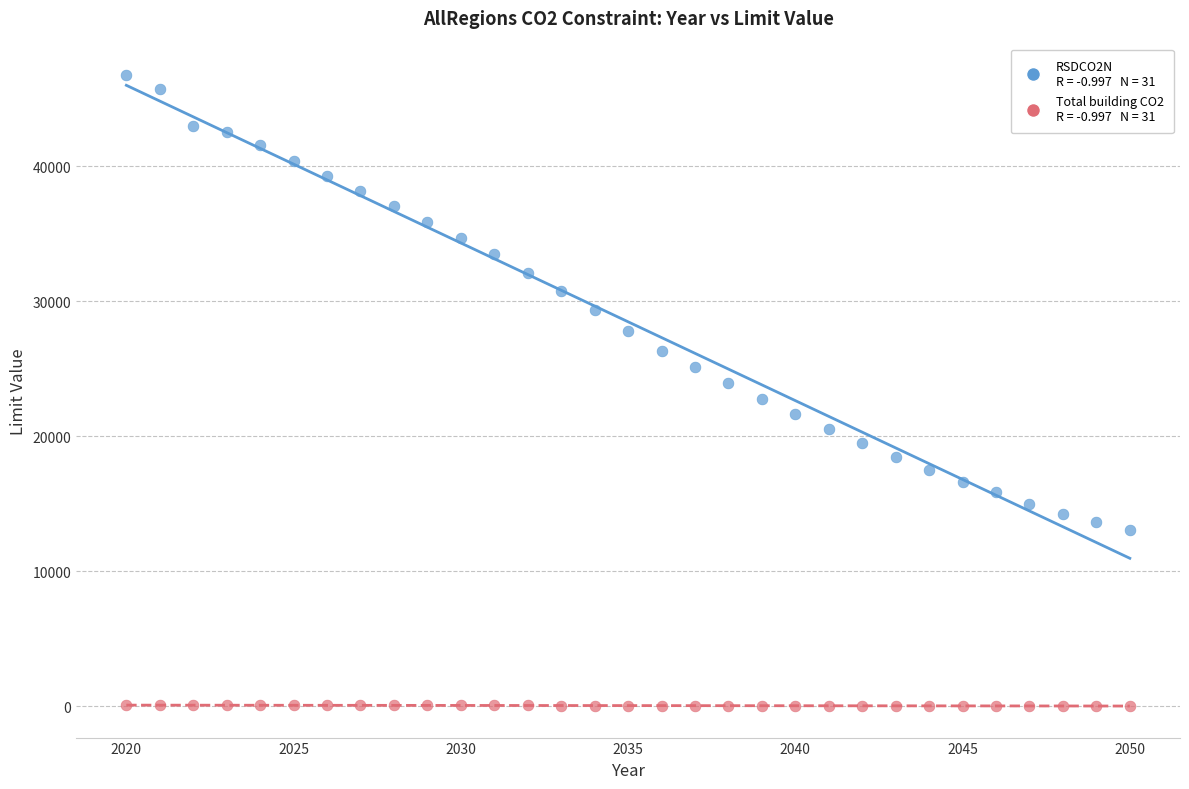

Across all data points, what is the range of X values (max minus min)?

30.0